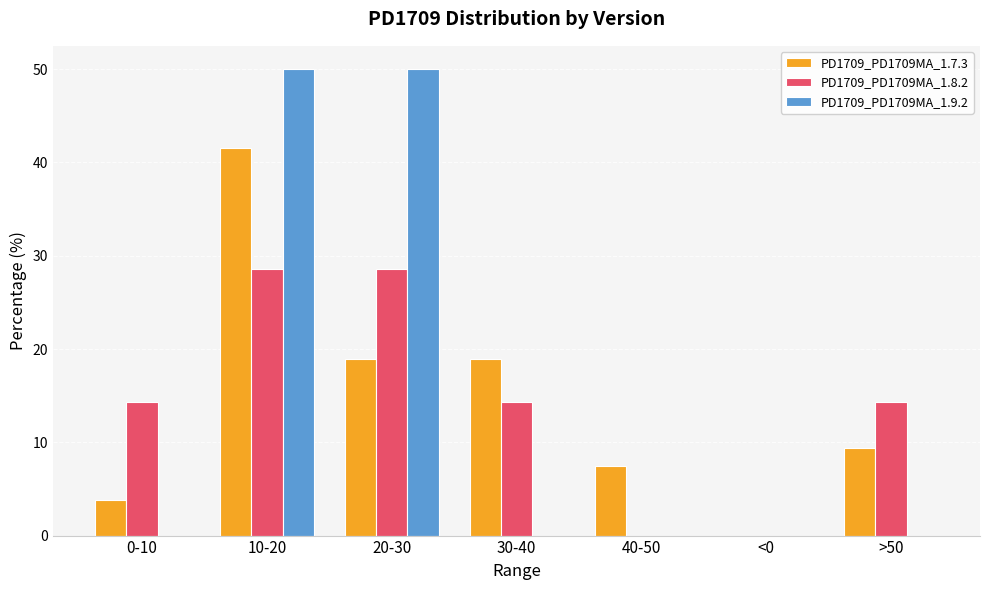

Which series changed the most between 30-40 and 40-50?

PD1709_PD1709MA_1.8.2